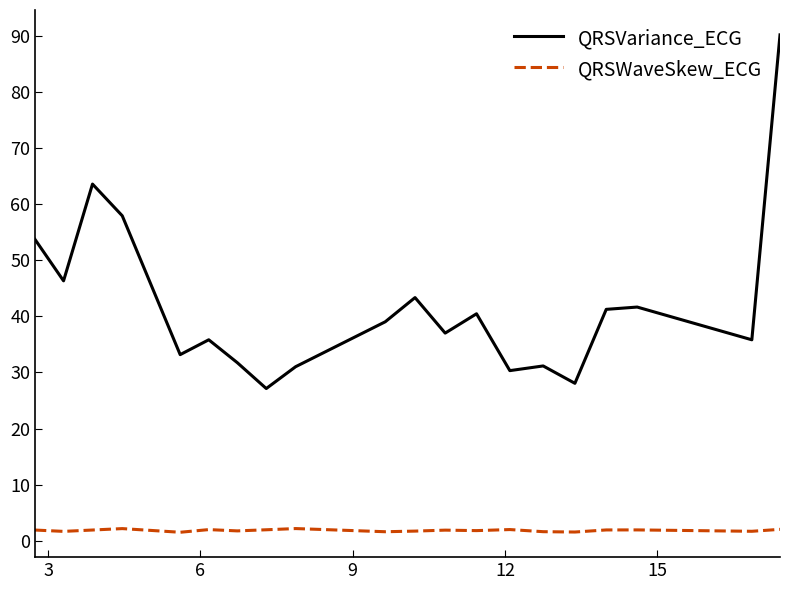

True or false: QRSVariance_ECG and QRSWaveSkew_ECG cross at least once.

False